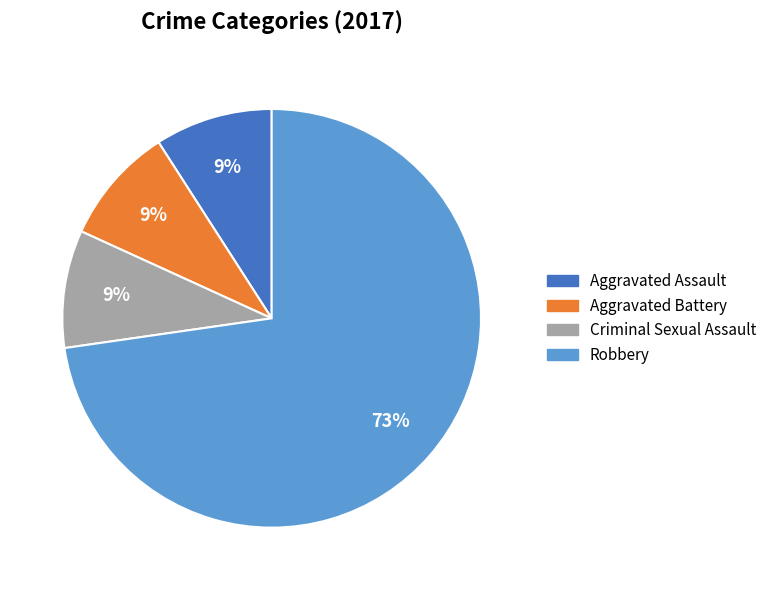

To the nearest percent, what is the average slice percentage?

25%